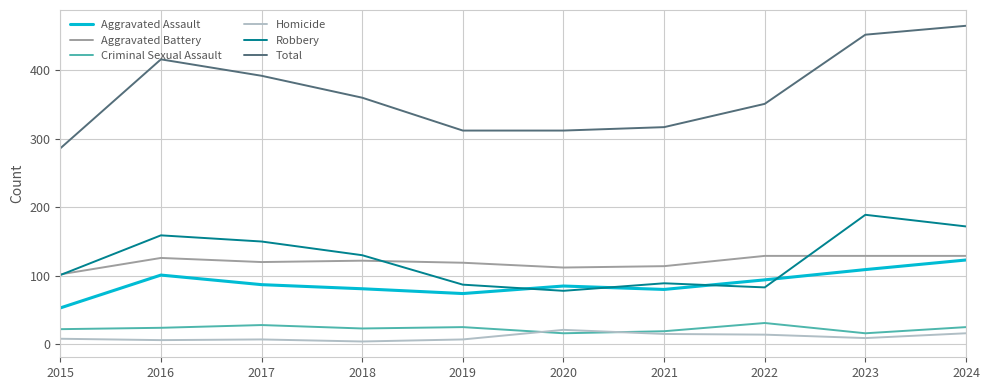

Read the Aggravated Assault value at 2022.

94